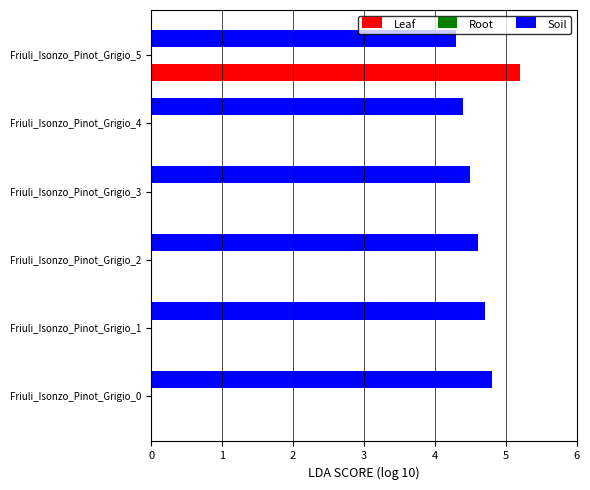

What is the sum of all Leaf values?

5.2